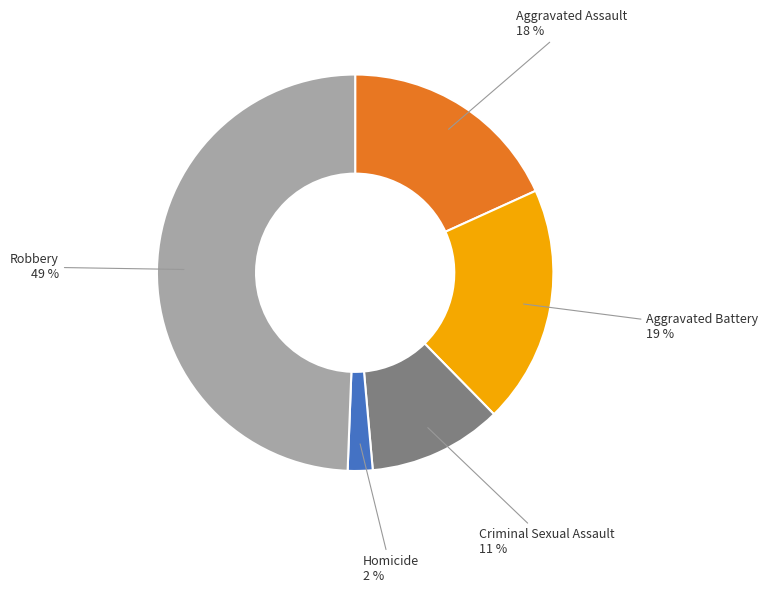

Which slice is the smallest?

Homicide